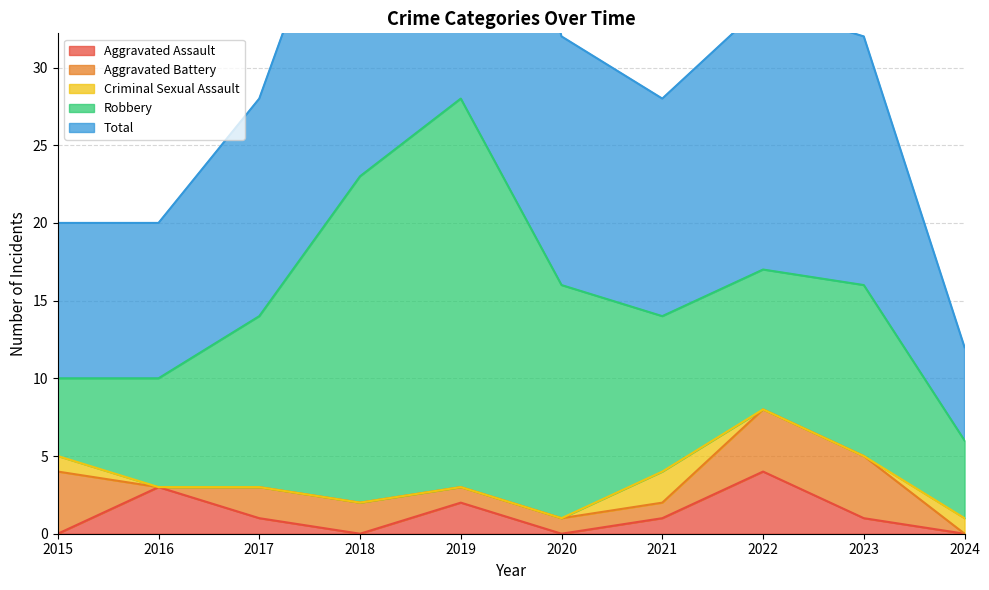

Reading left to right, extract all data points from this chart.

Aggravated Assault: 0	3	1	0	2	0	1	4	1	0
Aggravated Battery: 4	0	2	2	1	1	1	4	4	0
Criminal Sexual Assault: 1	0	0	0	0	0	2	0	0	1
Robbery: 5	7	11	21	25	15	10	9	11	5
Total: 10	10	14	23	28	16	14	17	16	6